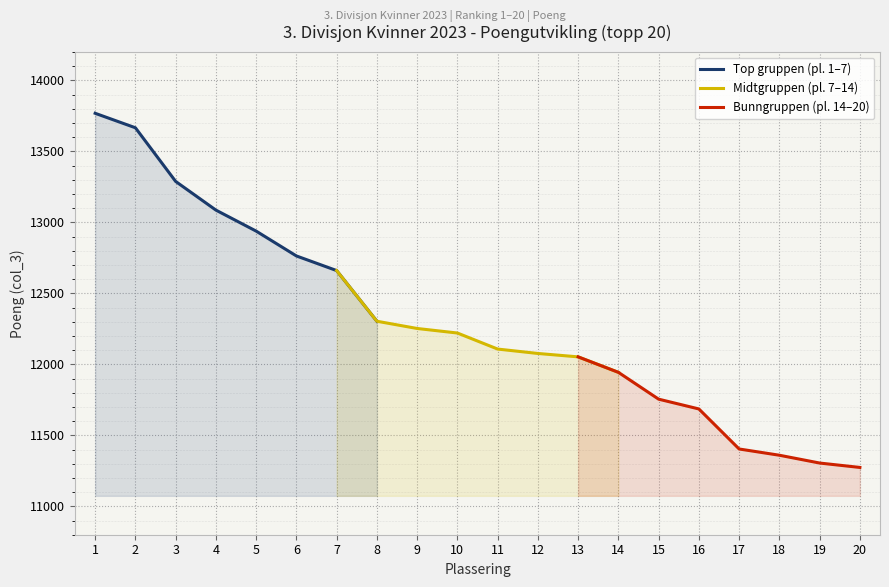

What are all the series names shown in the legend?

Top gruppen (pl. 1–7), Midtgruppen (pl. 7–14), Bunngruppen (pl. 14–20)